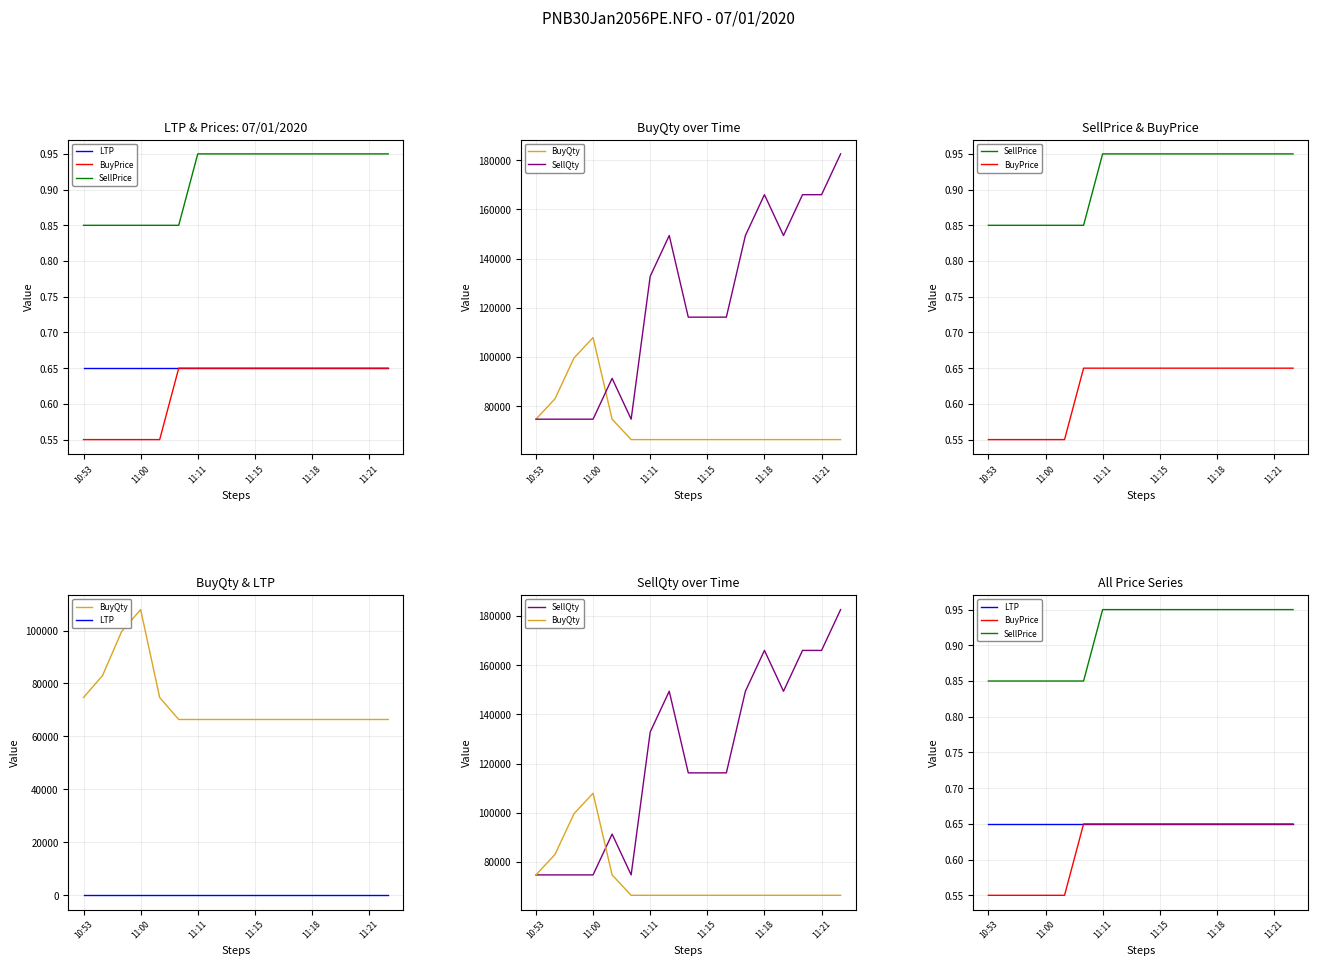

True or false: SellPrice and LTP cross at least once.

False